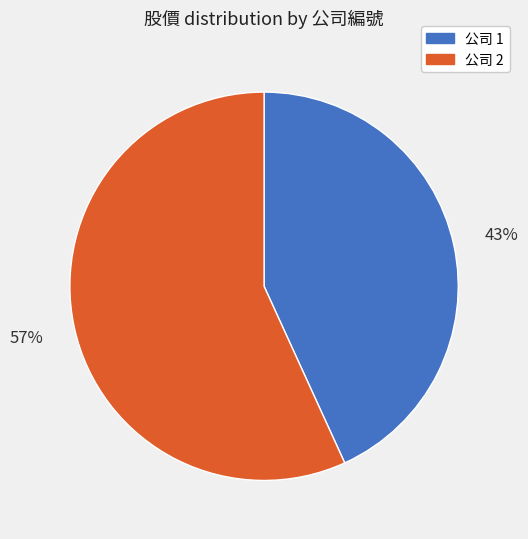

How many slices are in this pie chart?

2